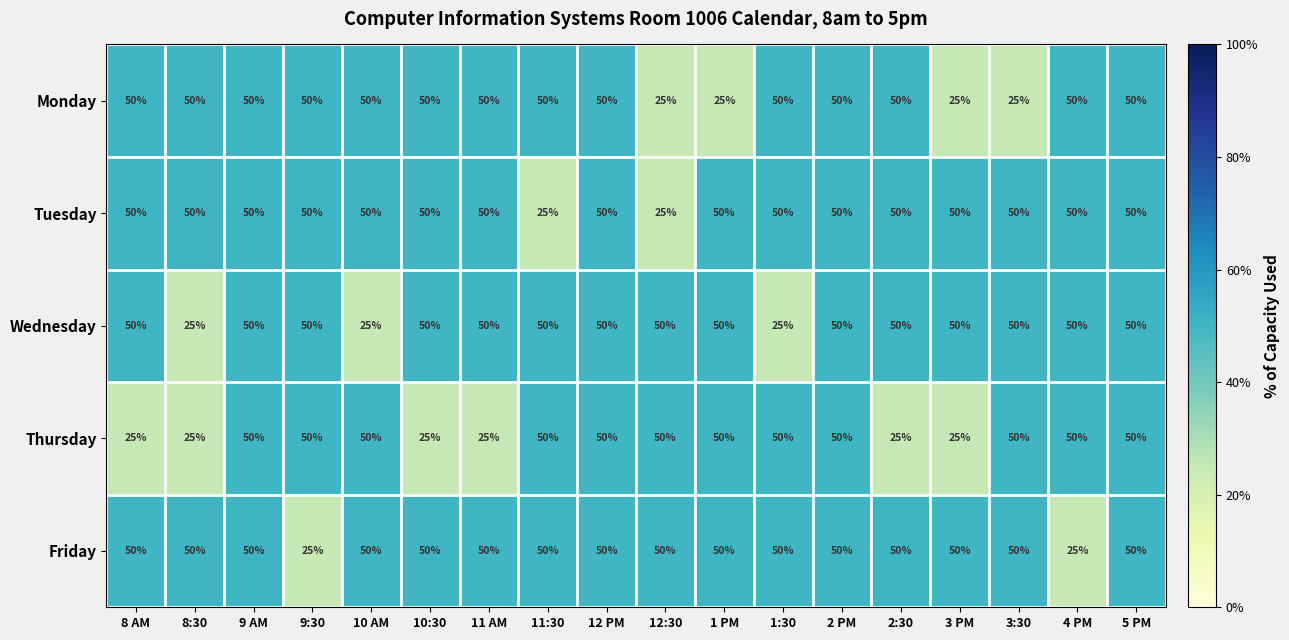

What value does the Tuesday series have at 9:30, to the nearest 10?

50